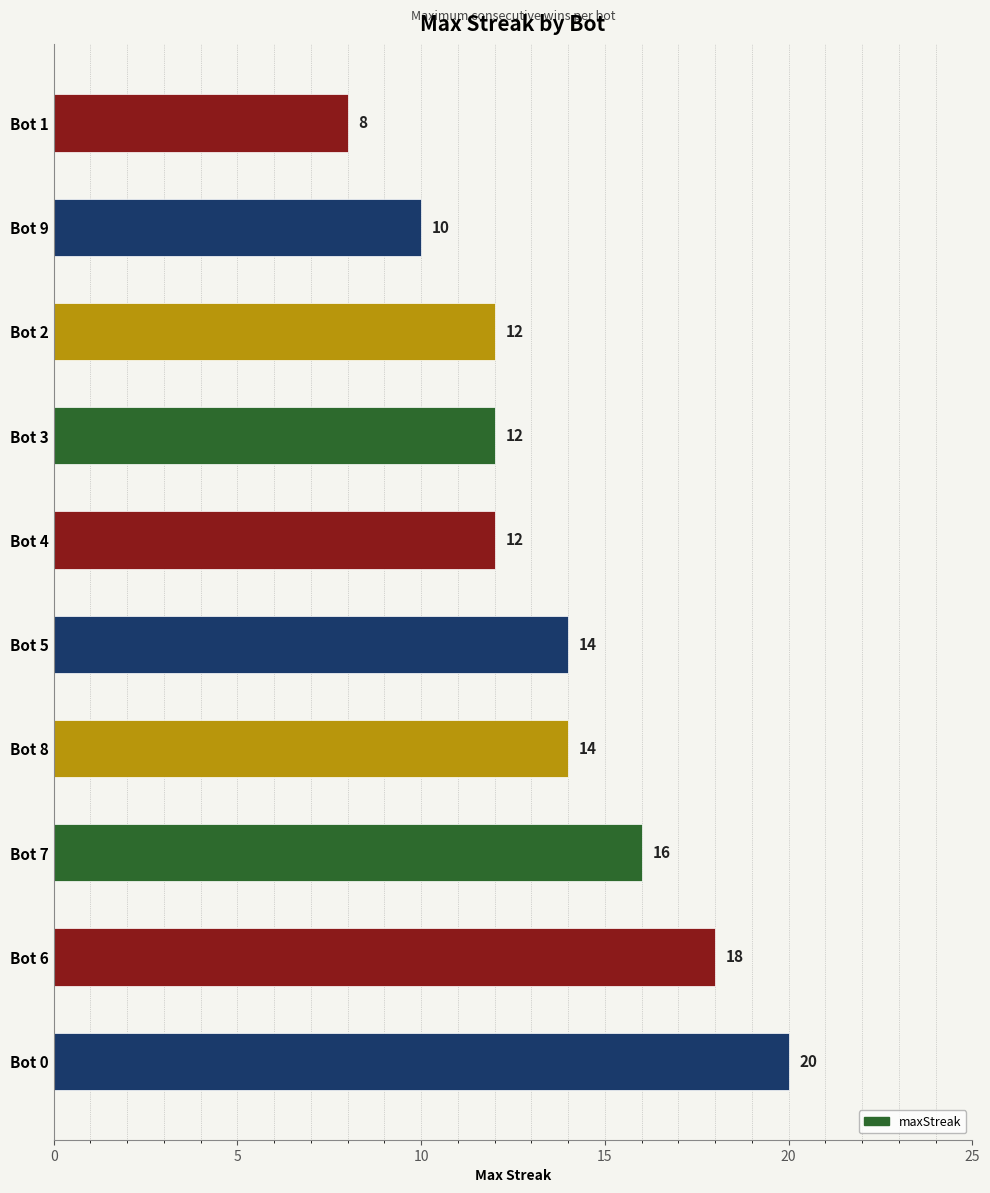

What value does the data have at Bot 5, to the nearest 5?

15